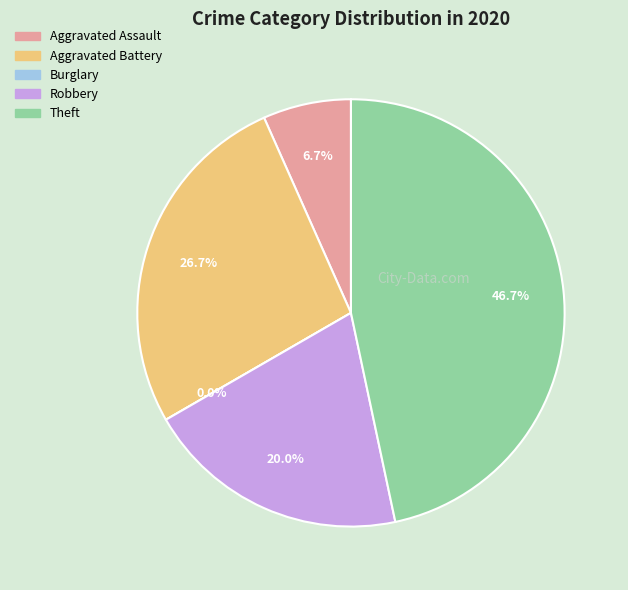

Count the number of slices in the pie.

5